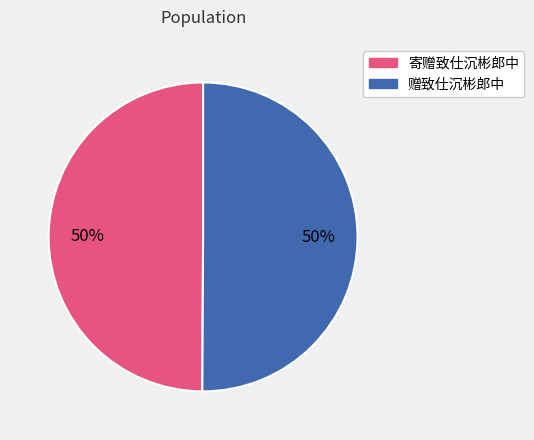

To the nearest percent, what is the average slice percentage?

50%